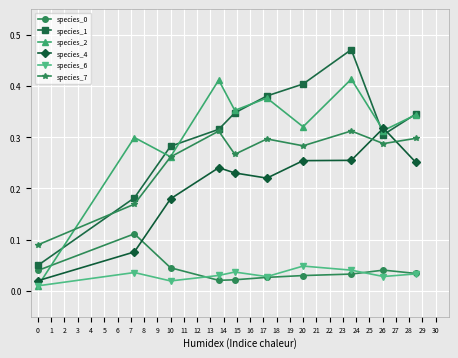

How many interior local peaks does the species_7 series have?

3